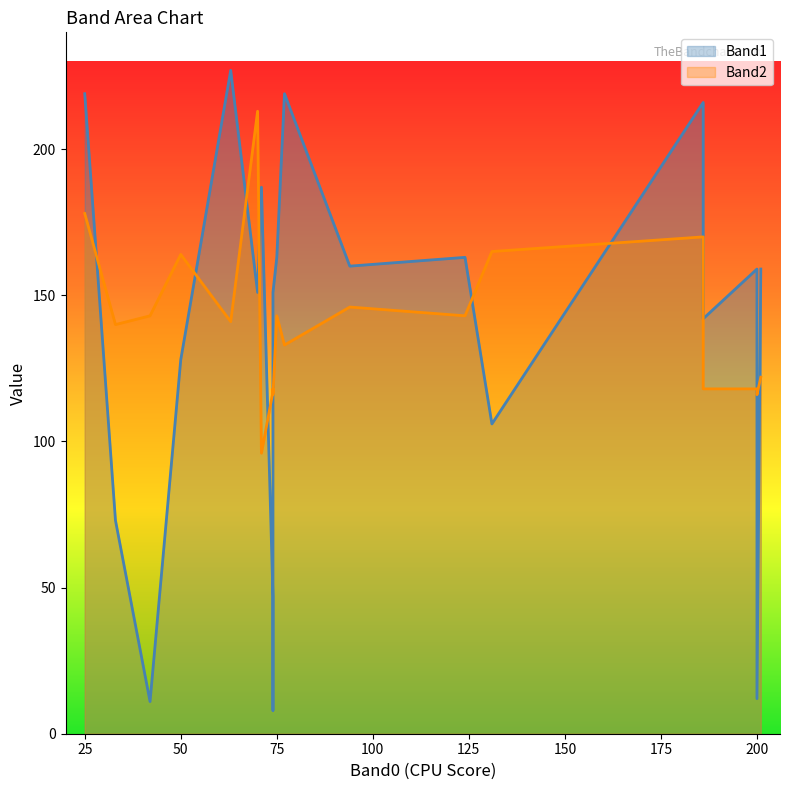

Is the value of Band1 at 74 greater than the value of Band2 at 200?

No